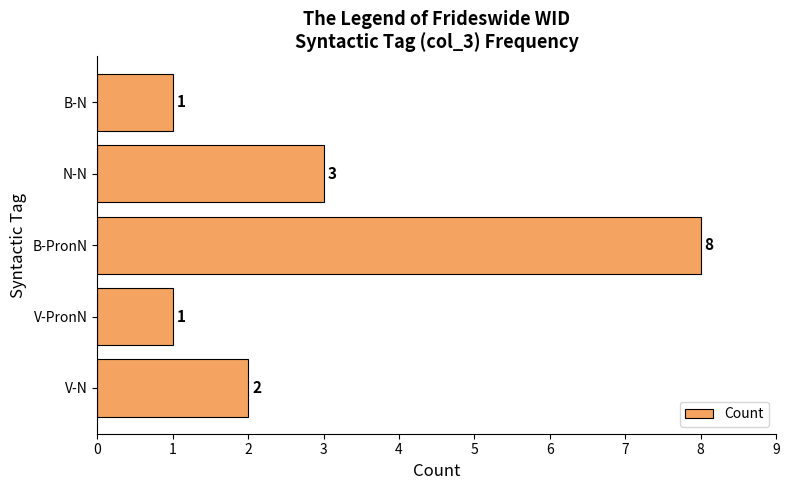

Is it true that the value at N-N is 3?

True